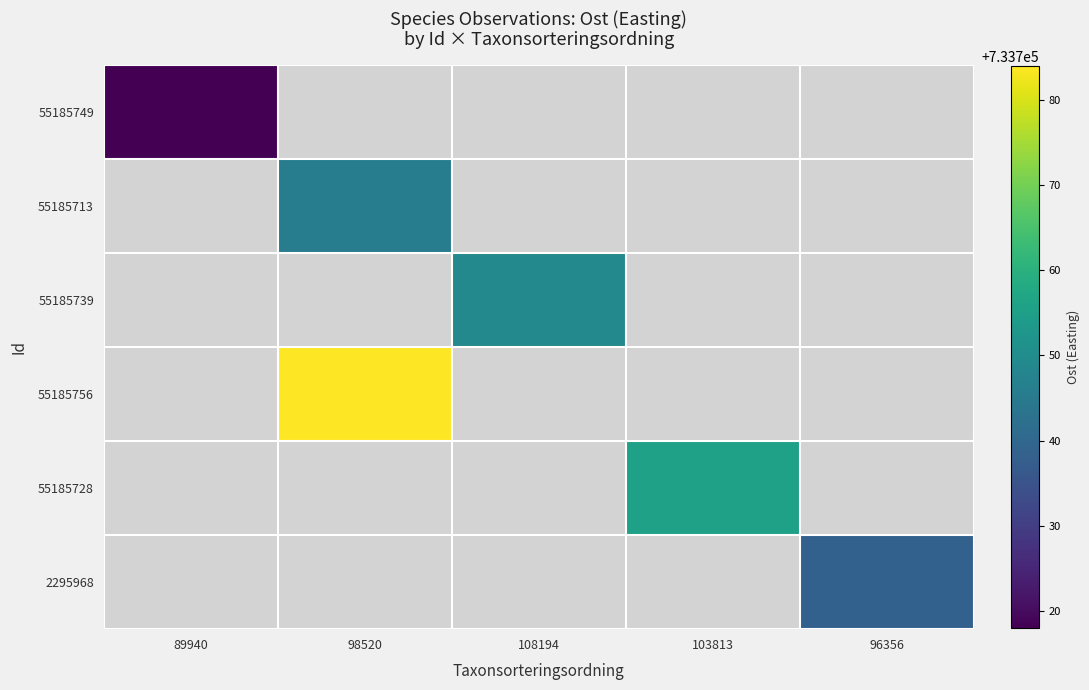

What is the highest value of the 55185749 series?

733718.1